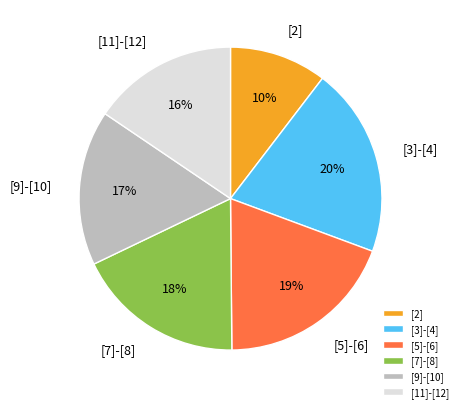

To the nearest percent, what is the average slice percentage?

17%